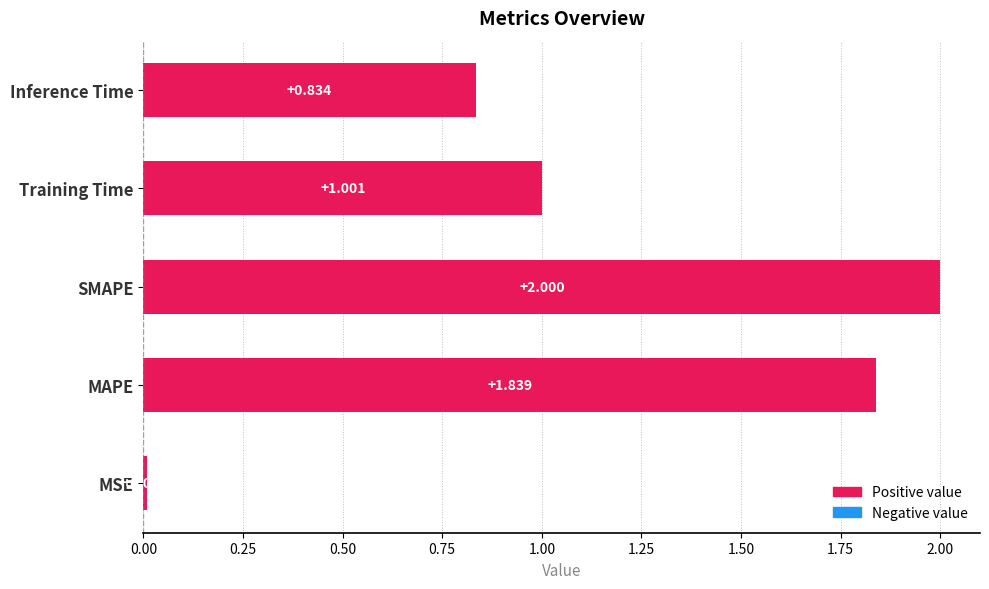

Rank the categories by value from lowest to highest.

MSE, Inference Time, Training Time, MAPE, SMAPE